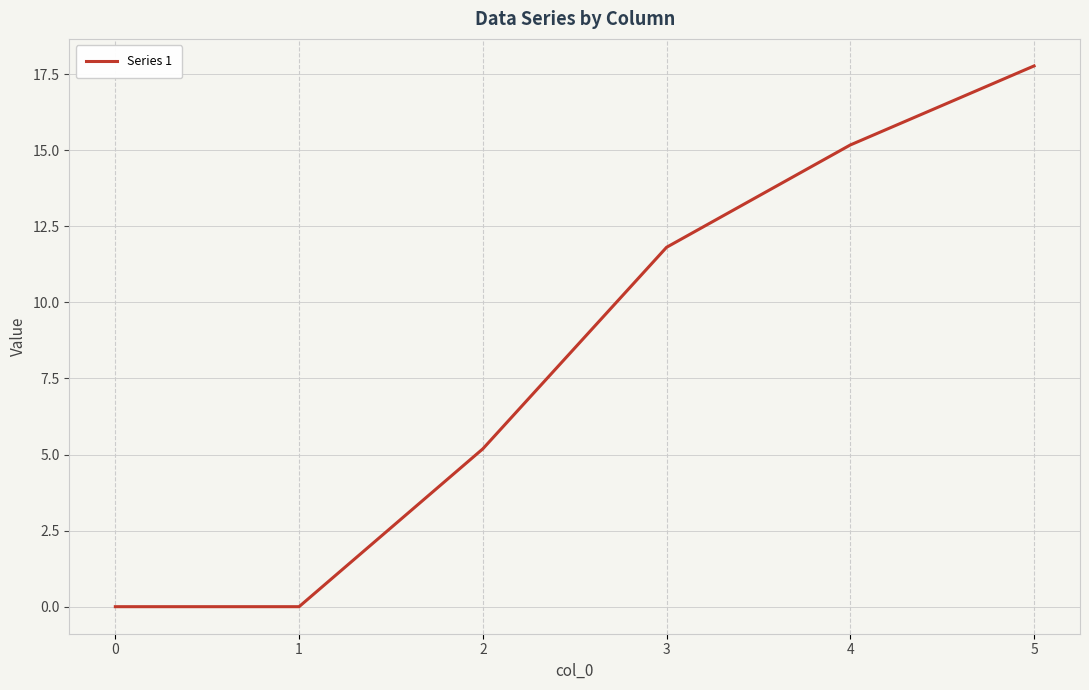

What is the average value?

8.3